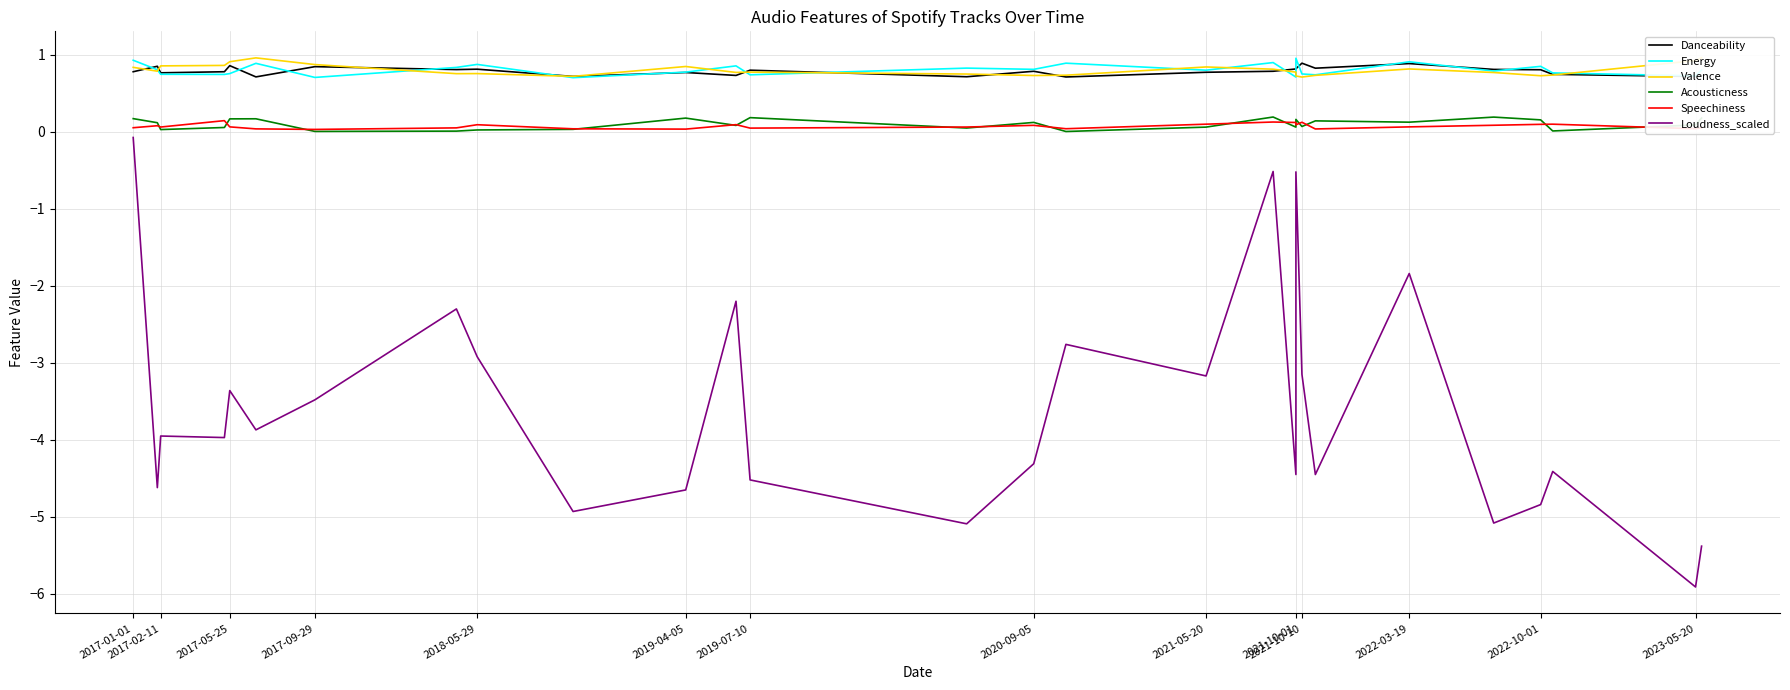

Is it true that Energy equals 0.5 at 2020-09-05?

False